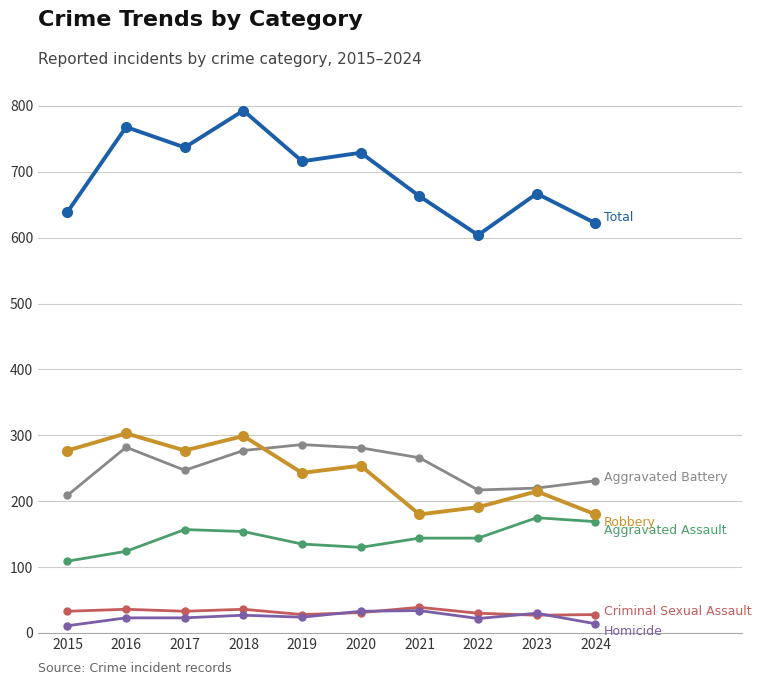

What is the total value across all series at 2021?

1326